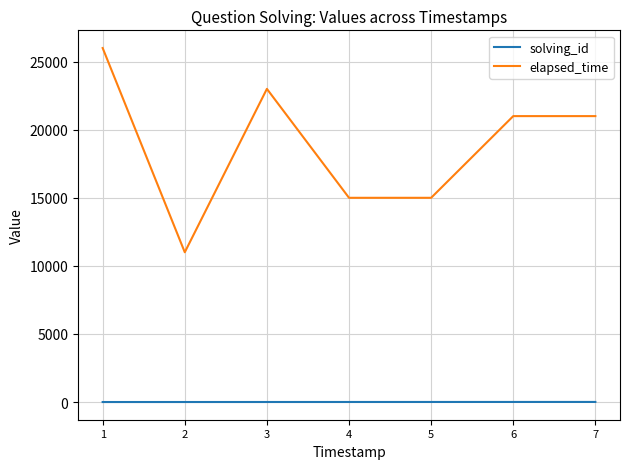

Rank the series by their average value, from highest to lowest.

elapsed_time, solving_id